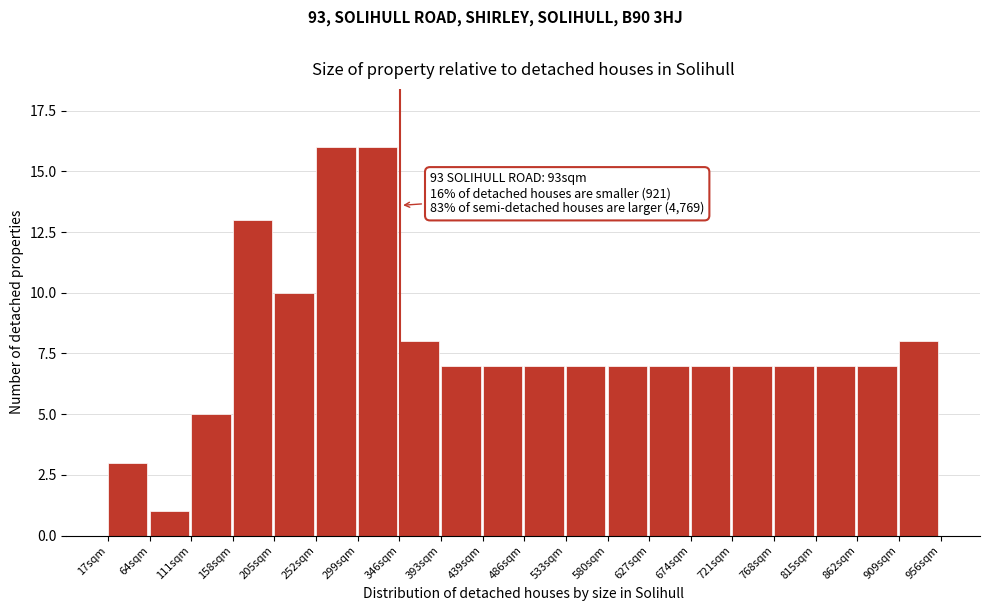

Reading left to right, transcribe all the data shown in this chart.

17sqm=3	64sqm=1	111sqm=5	158sqm=13	205sqm=10	252sqm=16	299sqm=16	346sqm=8	393sqm=7	439sqm=7	486sqm=7	533sqm=7	580sqm=7	627sqm=7	674sqm=7	721sqm=7	768sqm=7	815sqm=7	862sqm=7	909sqm=8